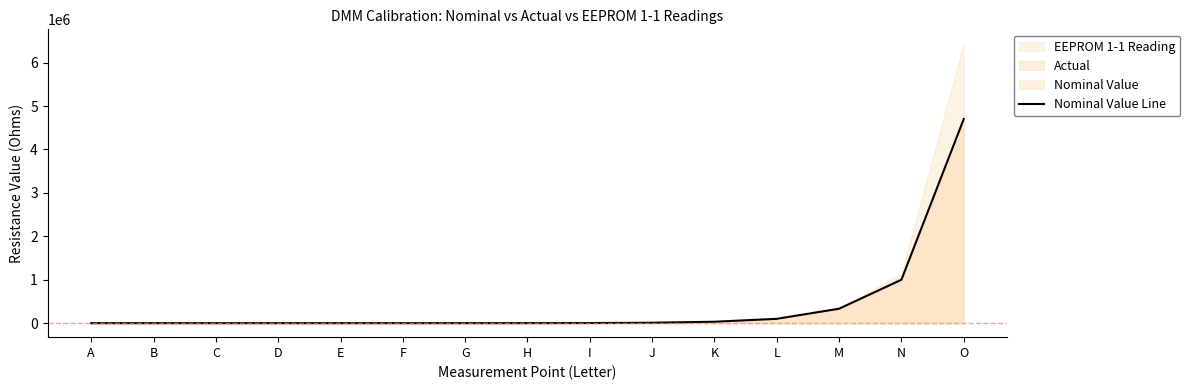

List the labels in order of value, smallest first.

A, B, C, D, E, F, G, H, I, J, K, L, M, N, O